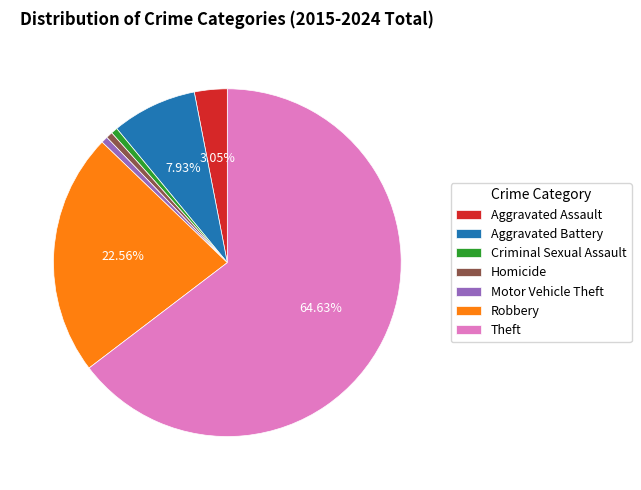

Approximately how many times larger is the value at Theft compared to Aggravated Battery?

8.2